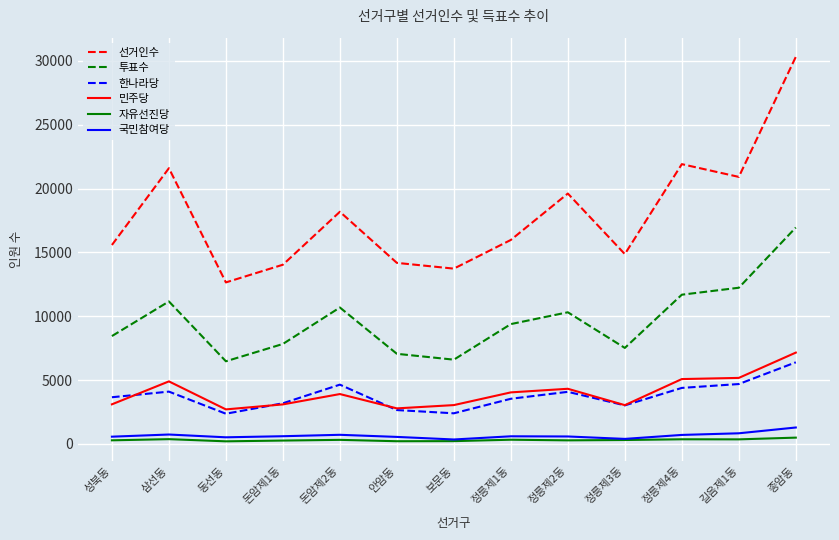

The 한나라당 series shows 8255 at 길음제1동. True or false?

False